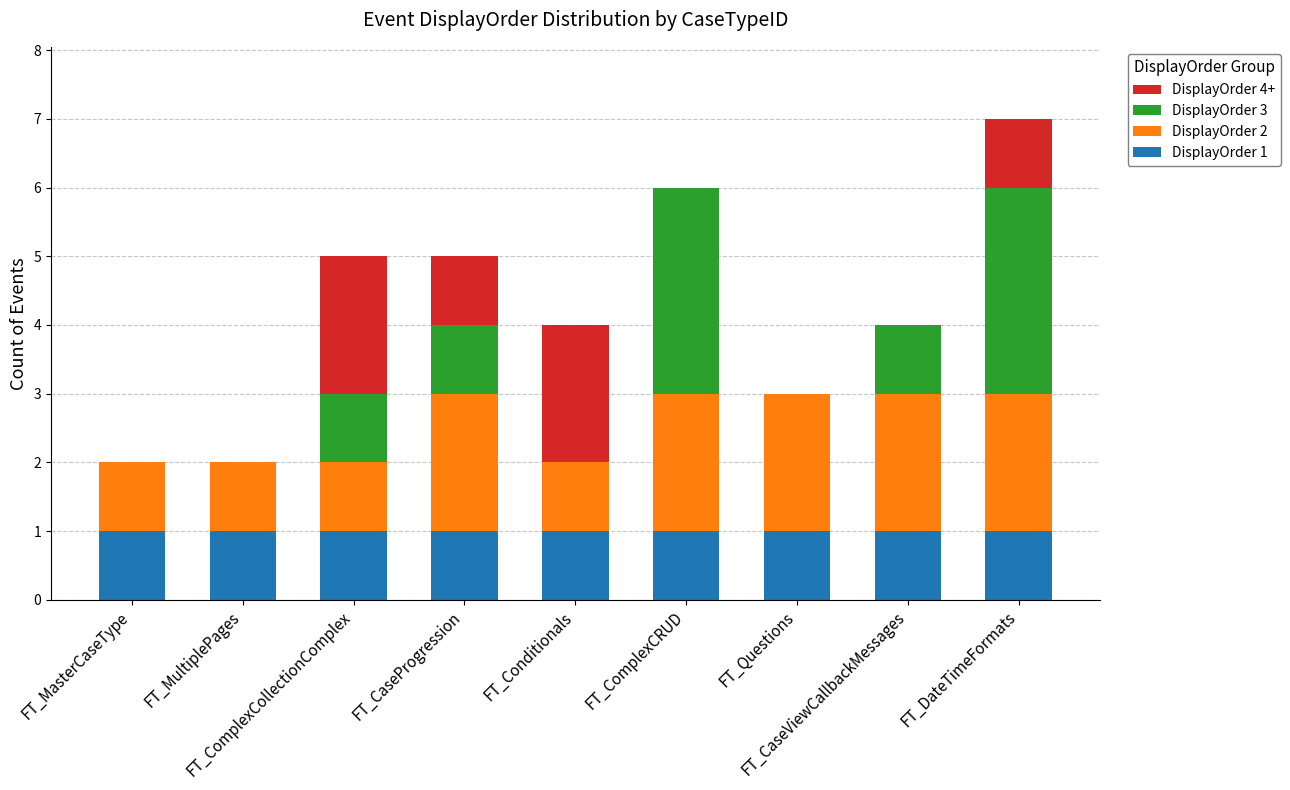

Rank the categories by DisplayOrder 4+ value from lowest to highest.

FT_MasterCaseType, FT_MultiplePages, FT_ComplexCRUD, FT_Questions, FT_CaseViewCallbackMessages, FT_CaseProgression, FT_DateTimeFormats, FT_ComplexCollectionComplex, FT_Conditionals